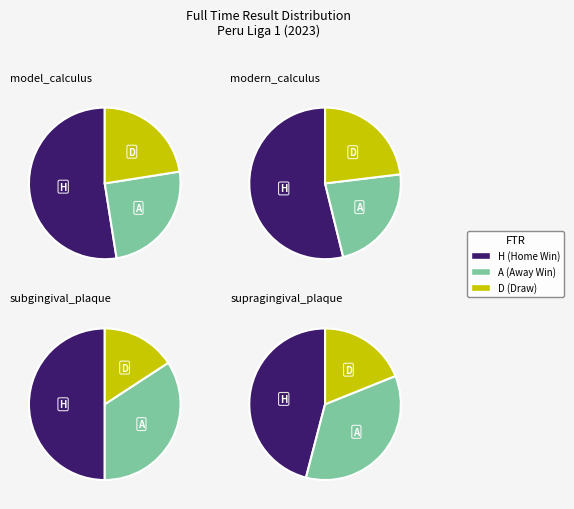

Do A and H together represent more than half of the pie?

Yes